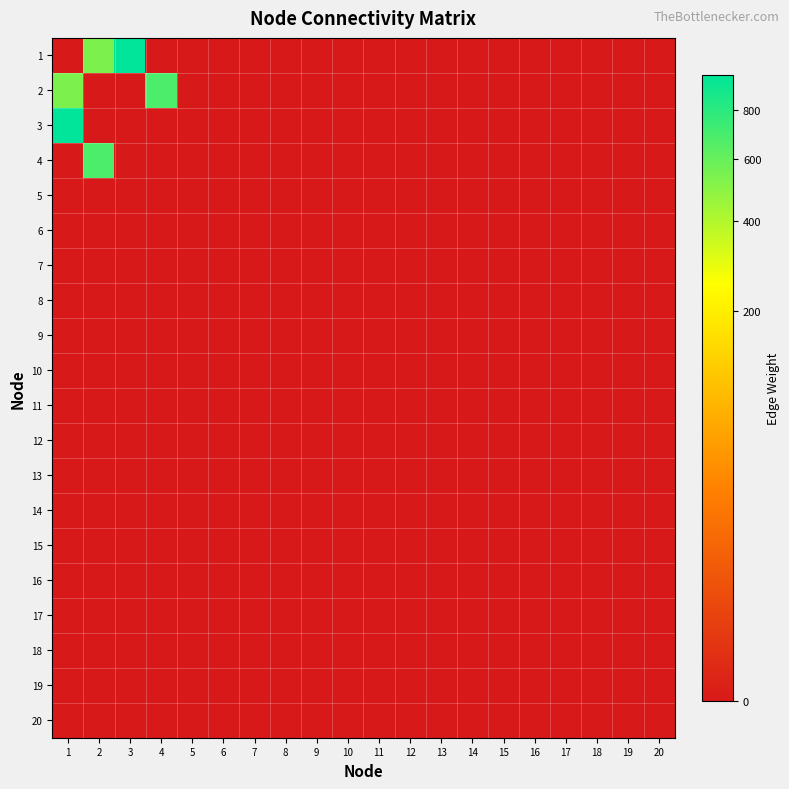

Rank the series by their maximum value, from highest to lowest.

1, 3, 2, 4, 5, 6, 7, 8, 9, 10, 11, 12, 13, 14, 15, 16, 17, 18, 19, 20